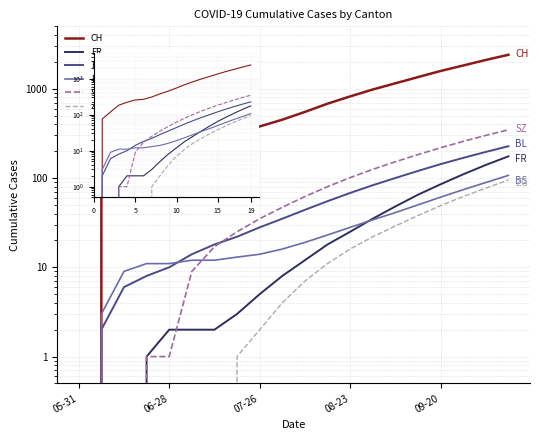

Reading left to right, transcribe all the data shown in this chart.

CH: 0	76	119	183	221	256	267	310	378	450	550	680	820	980	1150	1350	1580	1820	2100	2400
FR: 0	0	0	1	2	2	2	3	5	8	12	18	25	35	48	65	85	110	140	175
BL: 0	2	6	8	10	14	18	22	28	35	44	55	68	83	100	120	143	168	196	227
BS: 0	3	9	11	11	12	12	13	14	16	19	23	28	34	41	50	61	74	89	107
SZ: 0	0	0	1	1	9	17	25	35	47	62	80	101	125	152	183	218	257	300	347
ZG: 0	0	0	0	0	0	0	1	2	4	7	11	16	22	29	38	49	62	77	95